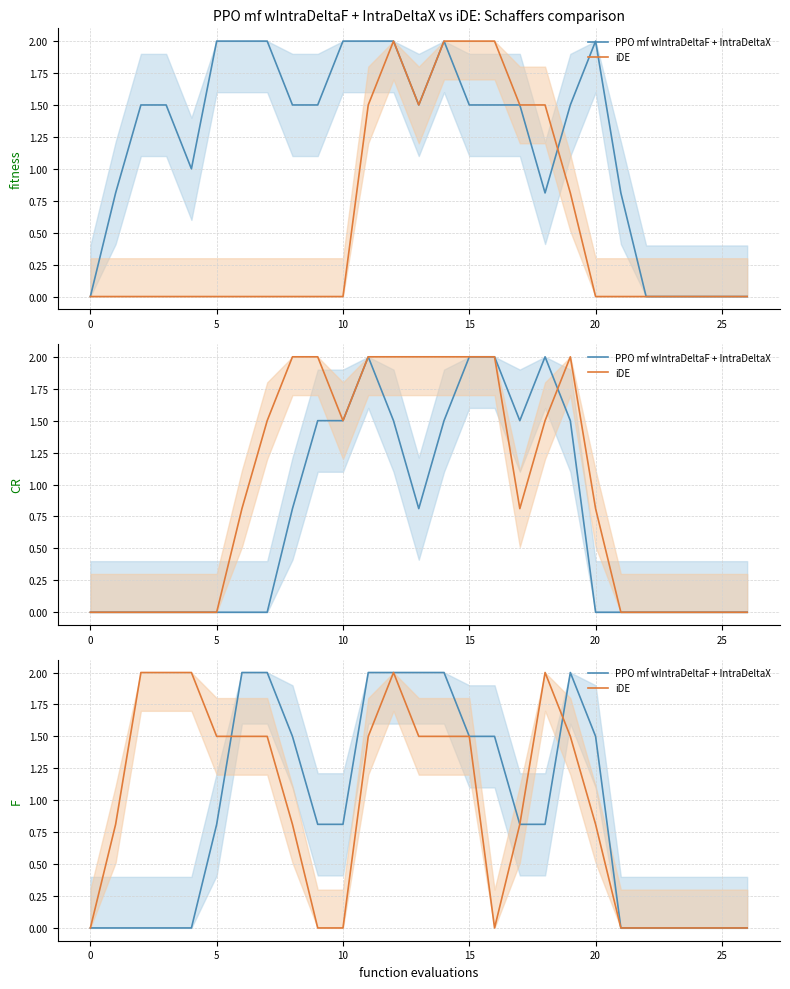

Is the value of PPO mf wIntraDeltaF + IntraDeltaX at 9 greater than the value of iDE at 17?

No